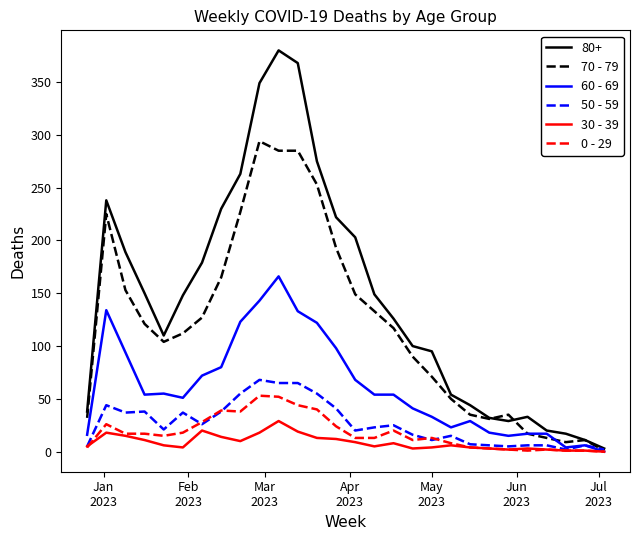

Which series has the widest spread of values?

80+